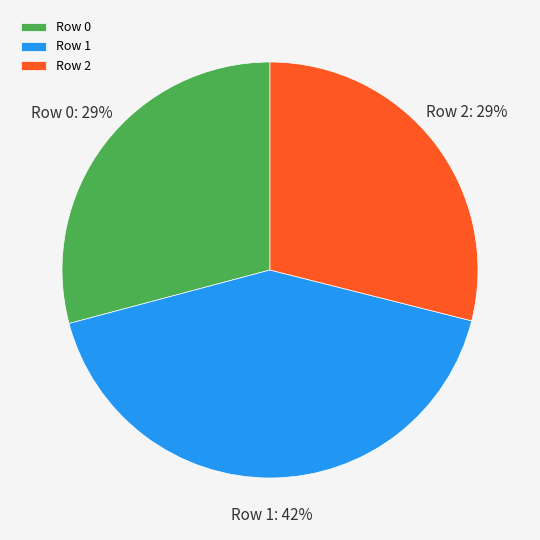

Does any single category account for the majority?

No